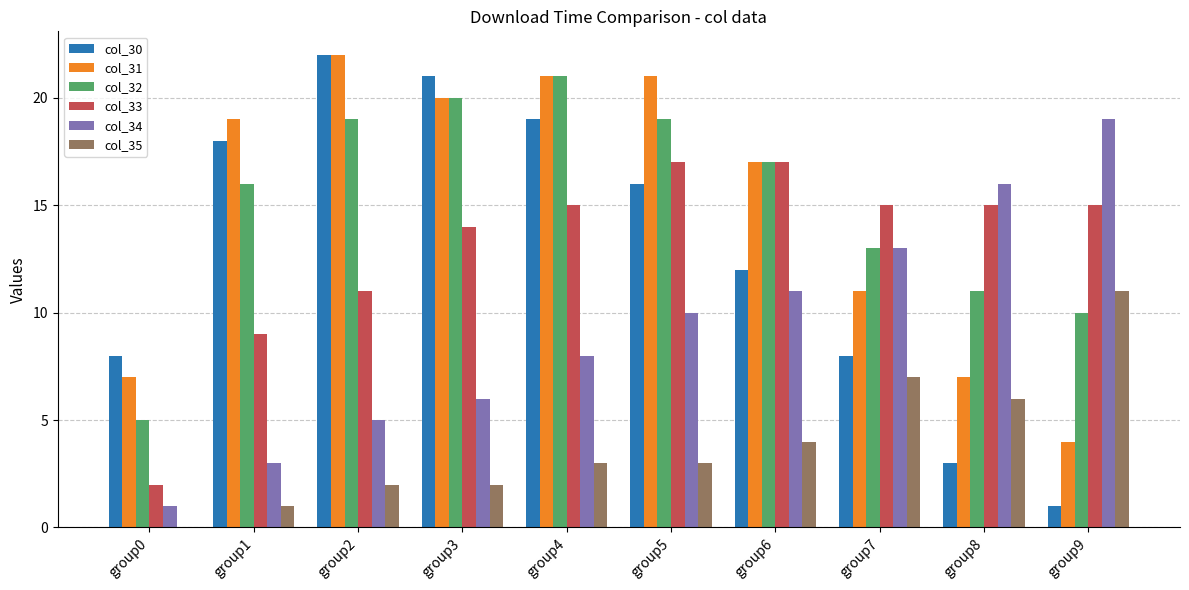

Is the value of col_35 at group5 greater than the value of col_32 at group9?

No